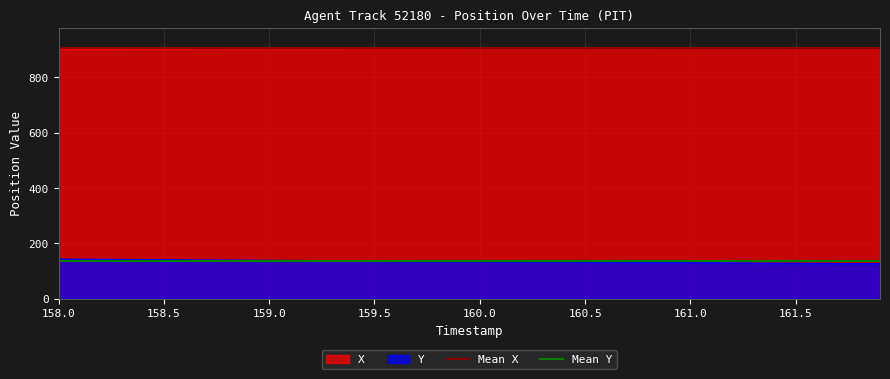

What is the value of the Mean X point at the 1st from the left?

904.0